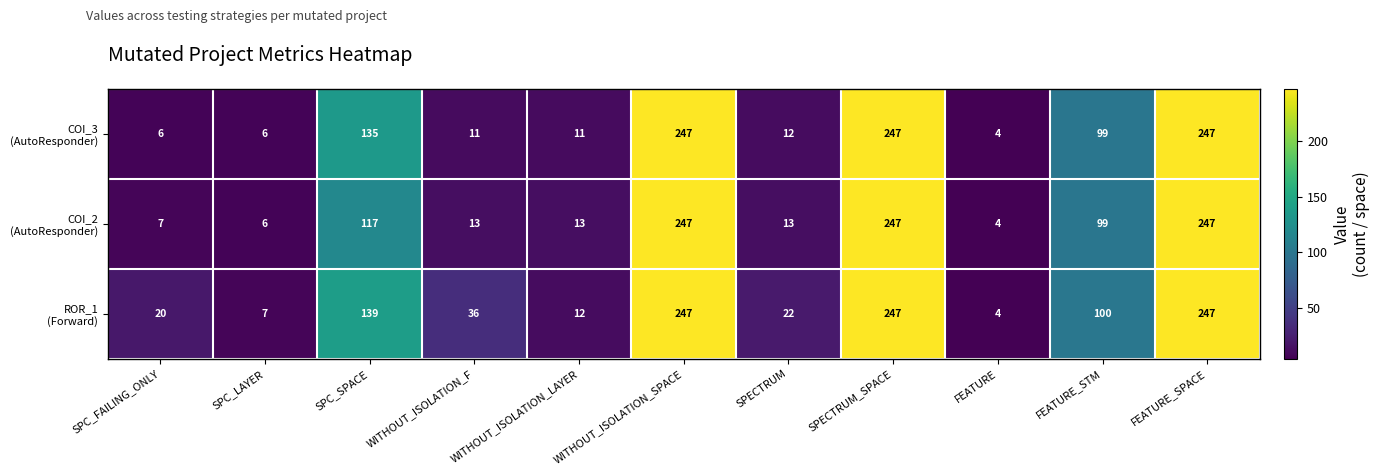

What is the maximum value shown in the chart?

247